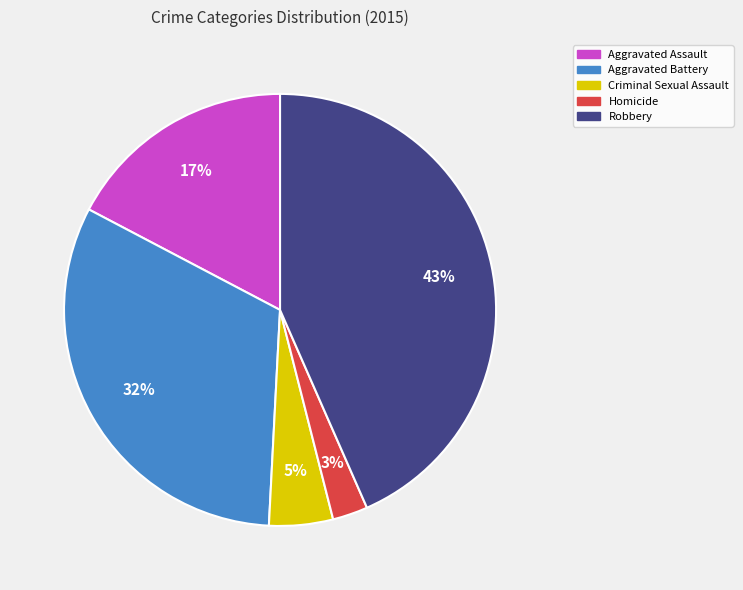

Does any single category account for the majority?

No